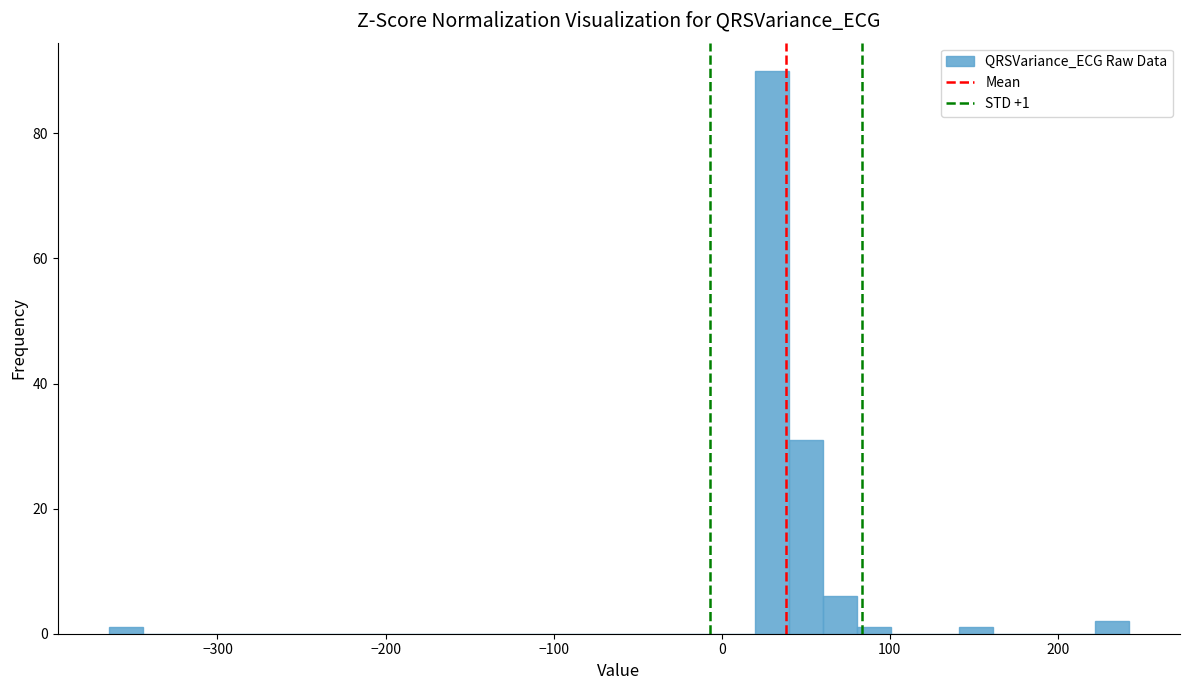

Around what value on the x-axis is the tallest bar? Give the approximate position of its centre, as read against the axis.

30